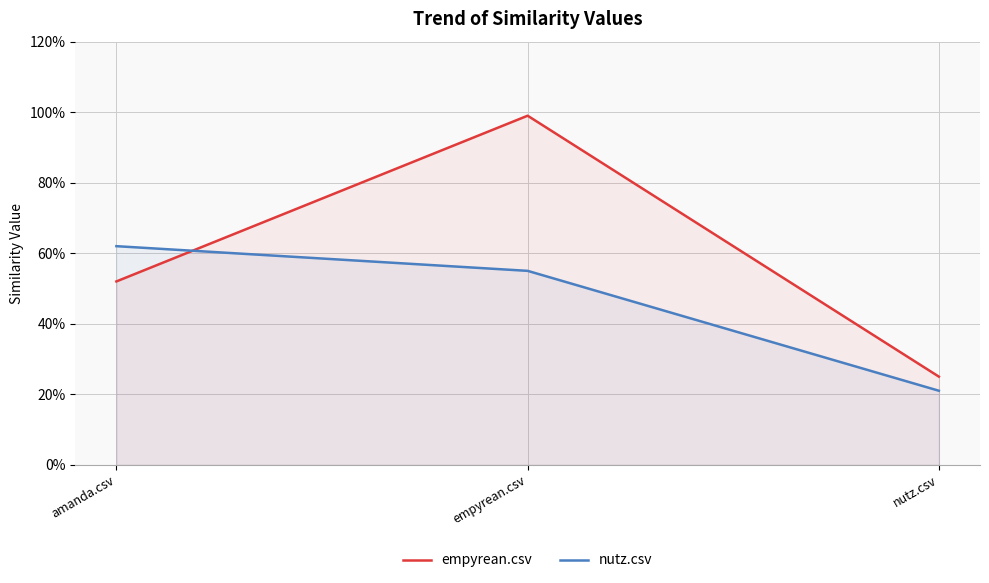

Rank the categories by empyrean.csv value from lowest to highest.

nutz.csv, amanda.csv, empyrean.csv